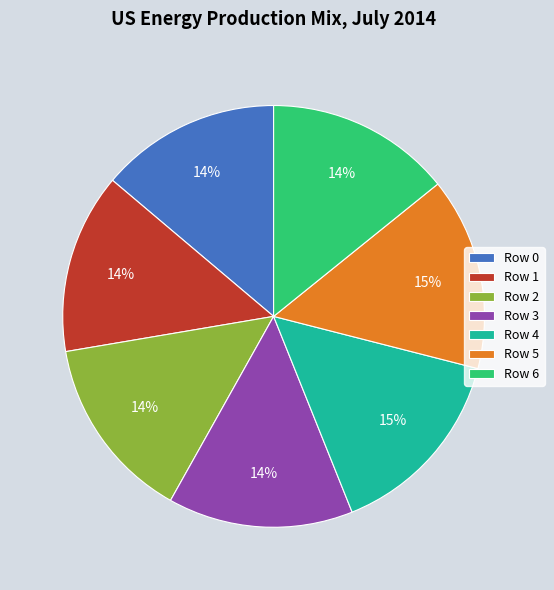

Is the sum of Row 0 and Row 6 greater than half?

No